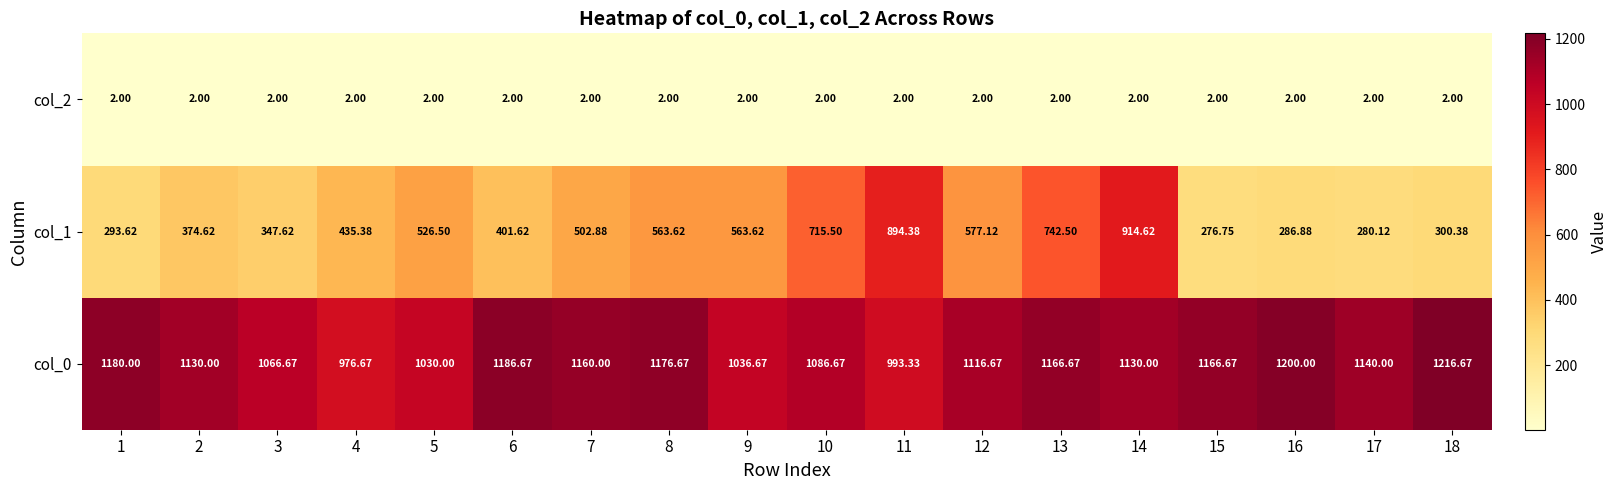

Is the value of col_0 at 12 greater than the value of col_1 at 1?

Yes